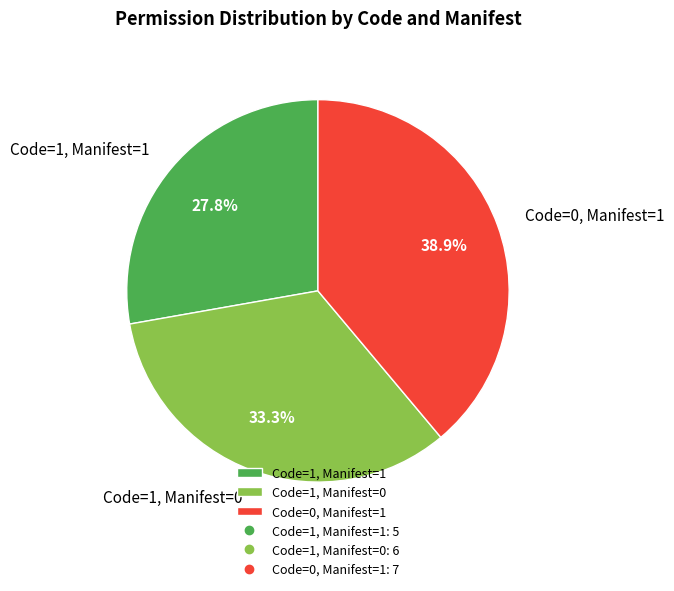

Does any single category account for the majority?

No